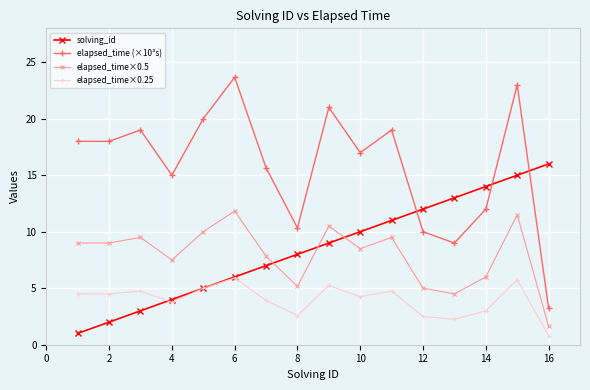

Which series has the largest total across all categories?

elapsed_time (×10³s)